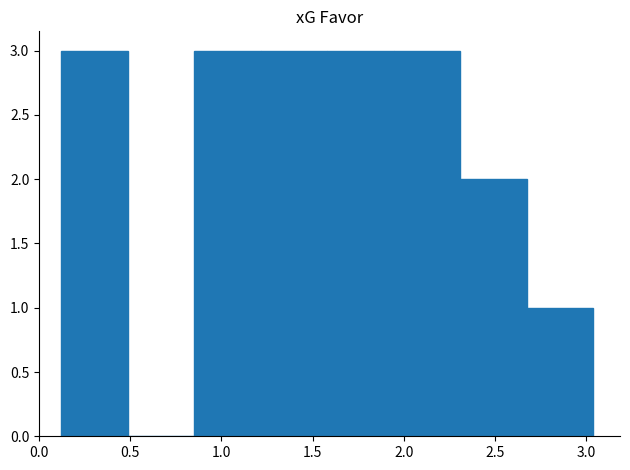

What is the height of the bar covering 0.850 to 1.215 on the x-axis? Neither the bar edges nor the heights are printed on the chart, so give them approximately, as read against the axes.

3